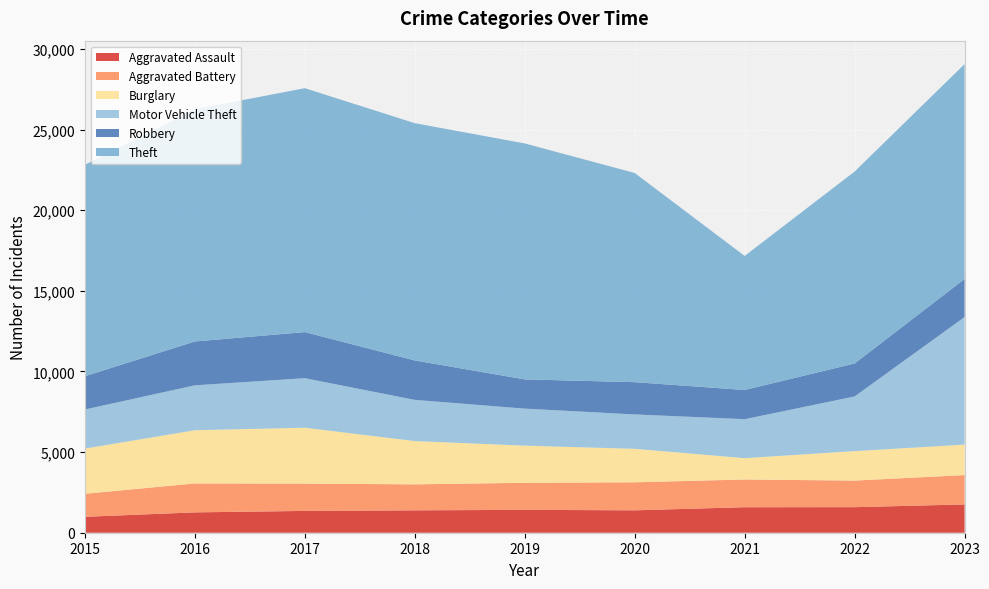

Reading right to left, list all the values displayed in this chart.

Aggravated Assault: 2023=1755	2022=1584	2021=1582	2020=1390	2019=1418	2018=1389	2017=1353	2016=1262	2015=987
Aggravated Battery: 2023=1818	2022=1649	2021=1718	2020=1737	2019=1678	2018=1611	2017=1691	2016=1794	2015=1428
Burglary: 2023=1891	2022=1827	2021=1325	2020=2076	2019=2304	2018=2684	2017=3468	2016=3300	2015=2803
Motor Vehicle Theft: 2023=7909	2022=3390	2021=2415	2020=2132	2019=2295	2018=2554	2017=3071	2016=2784	2015=2424
Robbery: 2023=2362	2022=2046	2021=1812	2020=2001	2019=1813	2018=2446	2017=2859	2016=2720	2015=2064
Theft: 2023=13325	2022=11899	2021=8312	2020=12972	2019=14633	2018=14713	2017=15125	2016=14397	2015=13109